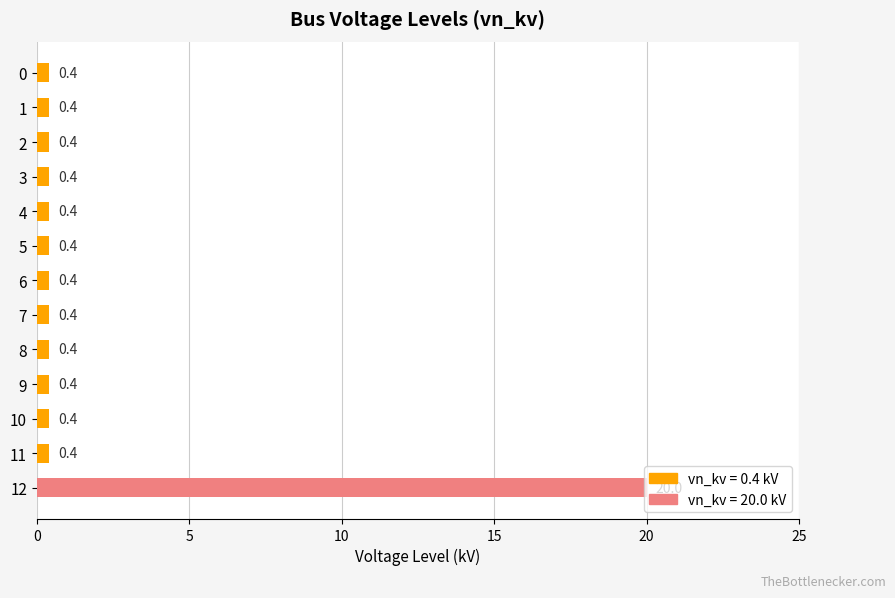

What is the greatest value displayed?

20.0